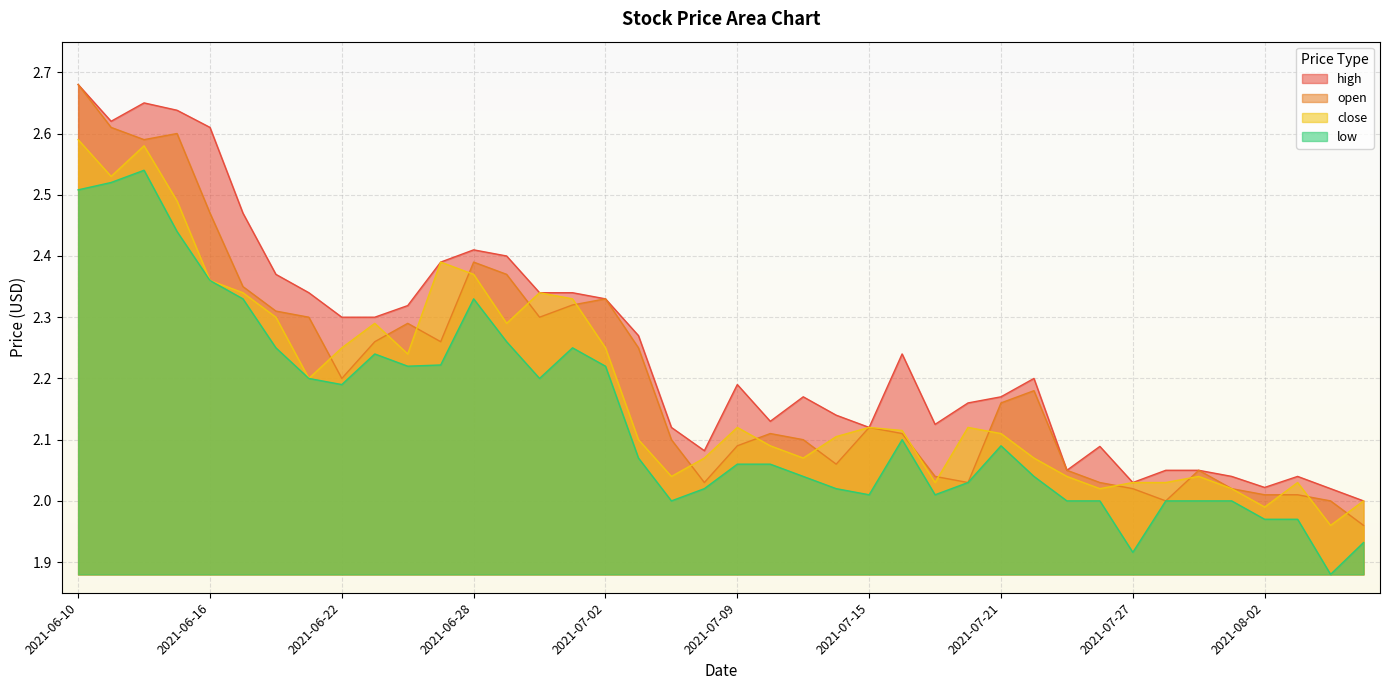

What is the difference between the maximum and minimum values in the close series?

0.6